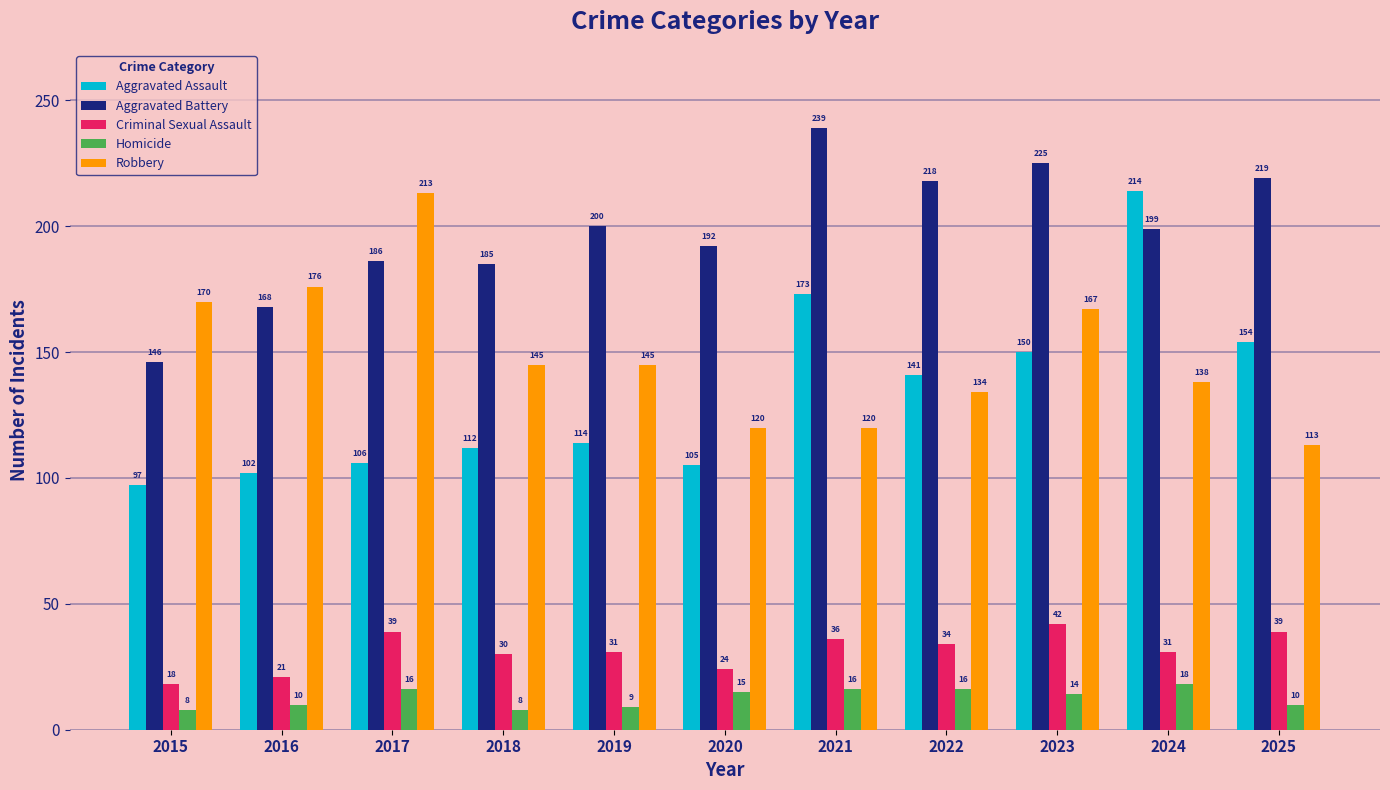

What is the approximate value of Homicide at 2021, to the nearest 10?

20